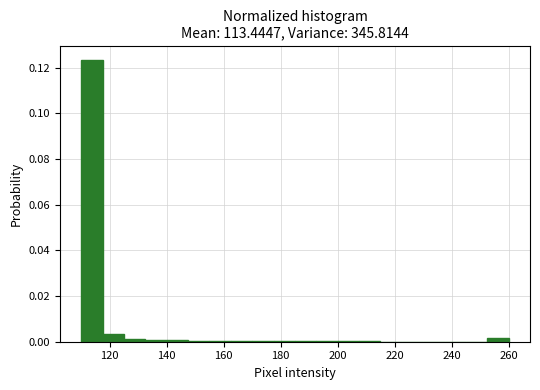

Around what value on the x-axis is the tallest bar? Give the approximate position of its centre, as read against the axis.

114